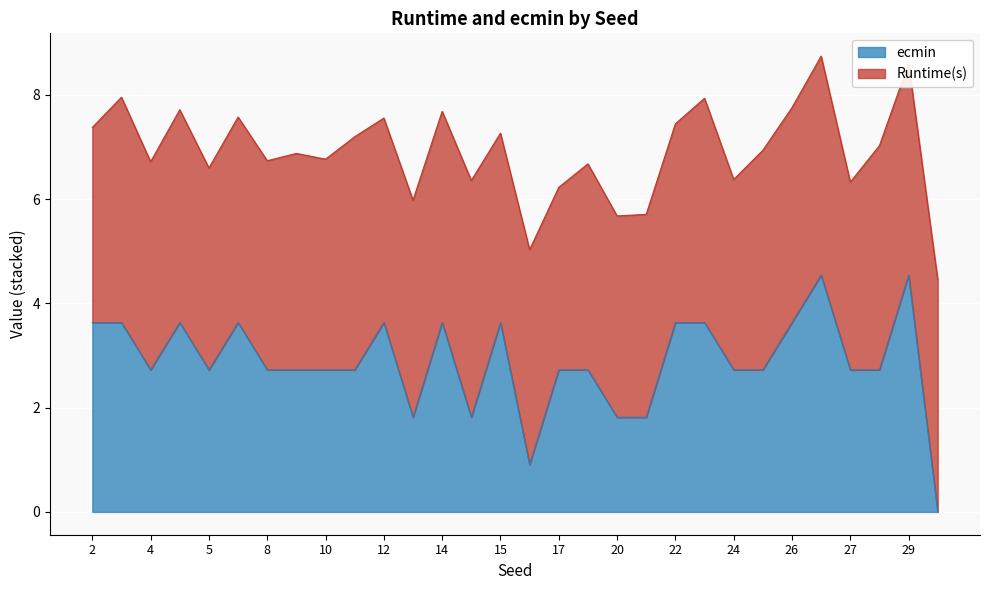

How many categories are shown in the chart?

30